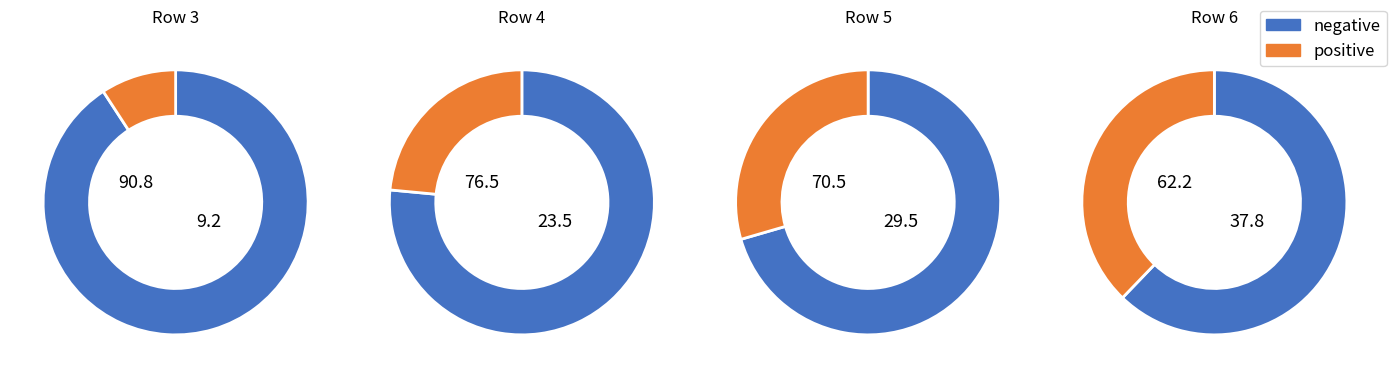

How many segments does this pie chart have?

4